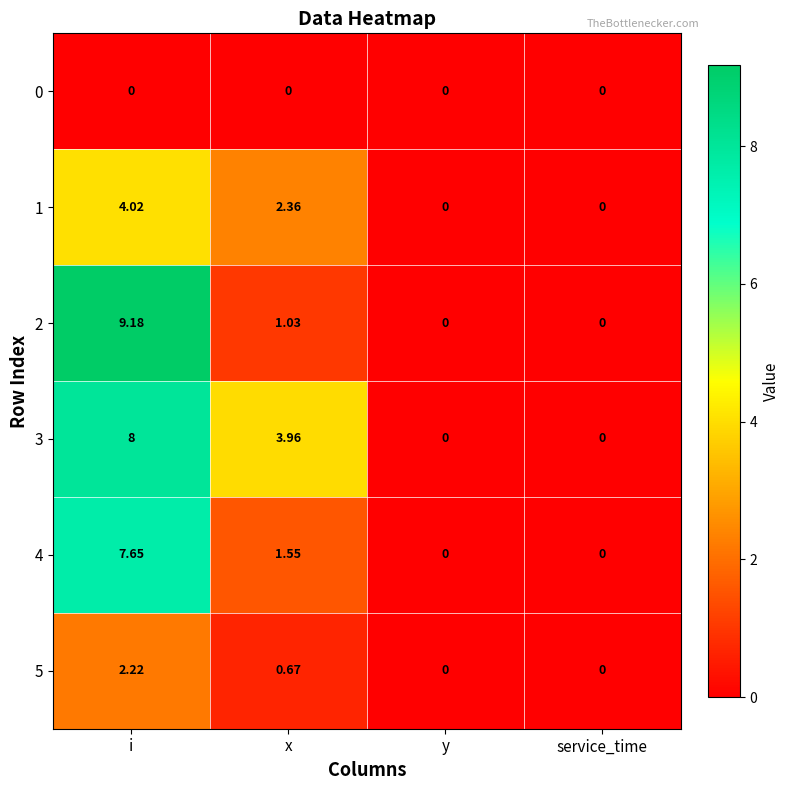

At how many categories does at least one series exceed 2?

2